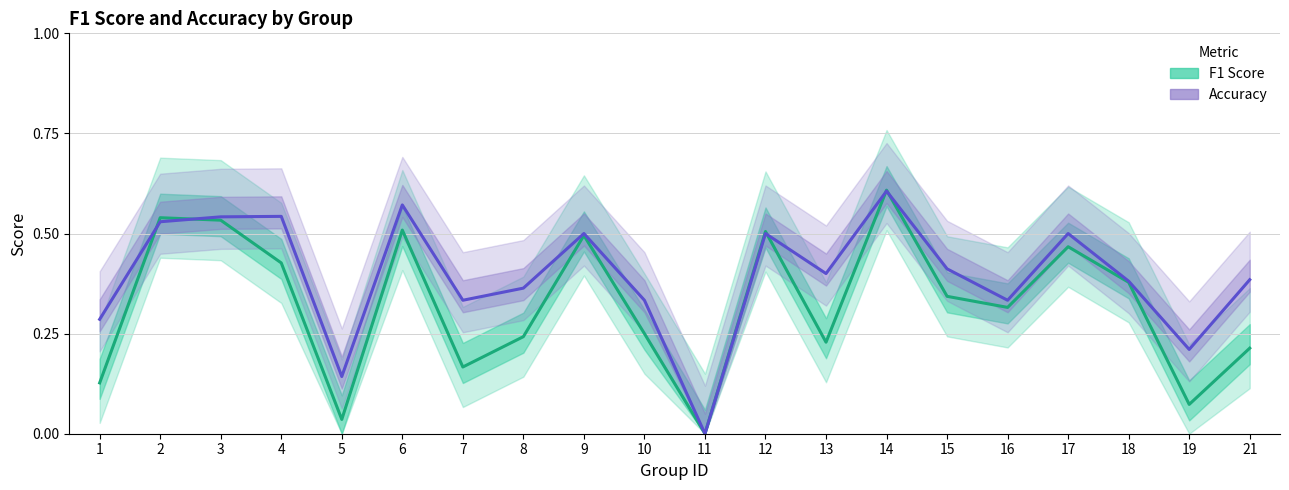

At which category does Accuracy reach its first local valley?

5